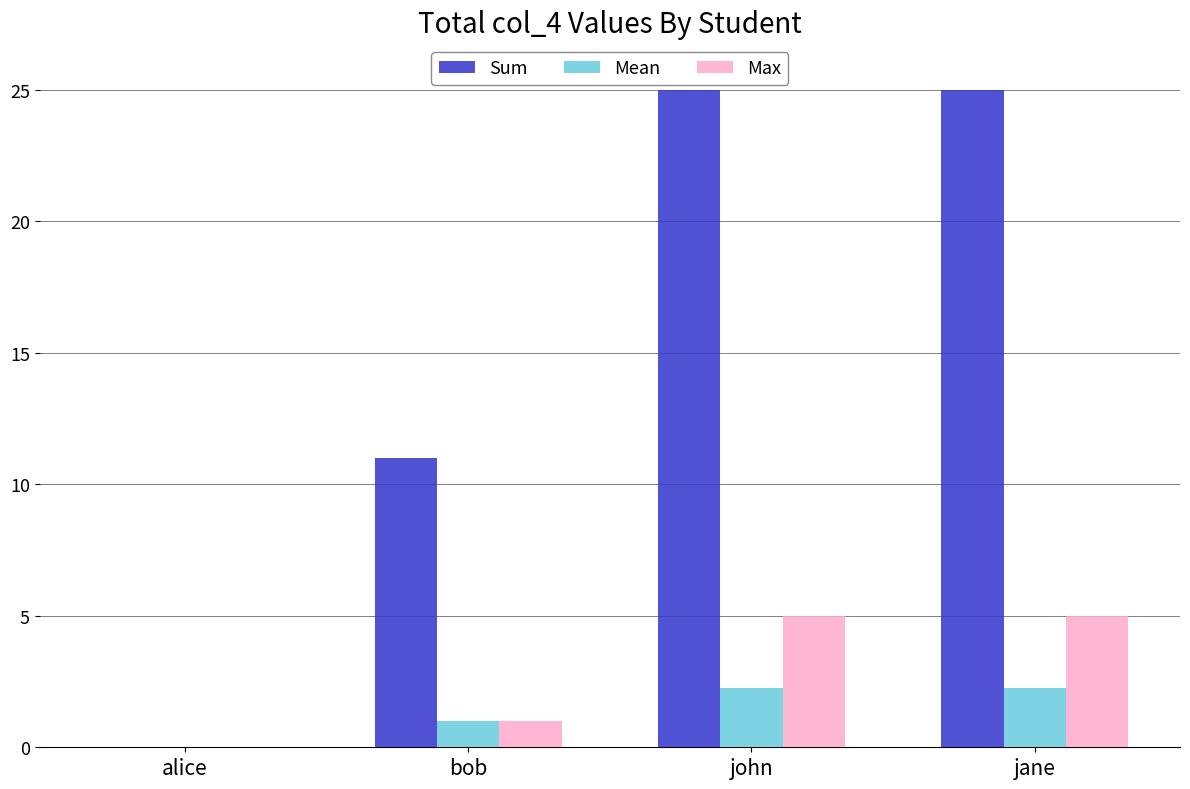

True or false: Mean has a value of 0.5 at john.

False